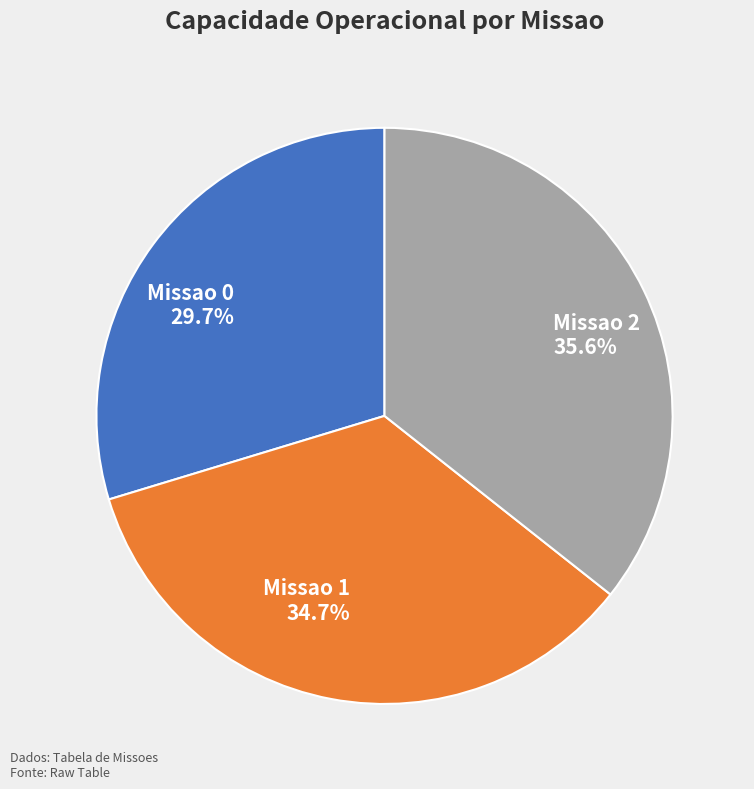

True or false: Missao 2 accounts for 36% of the total.

True